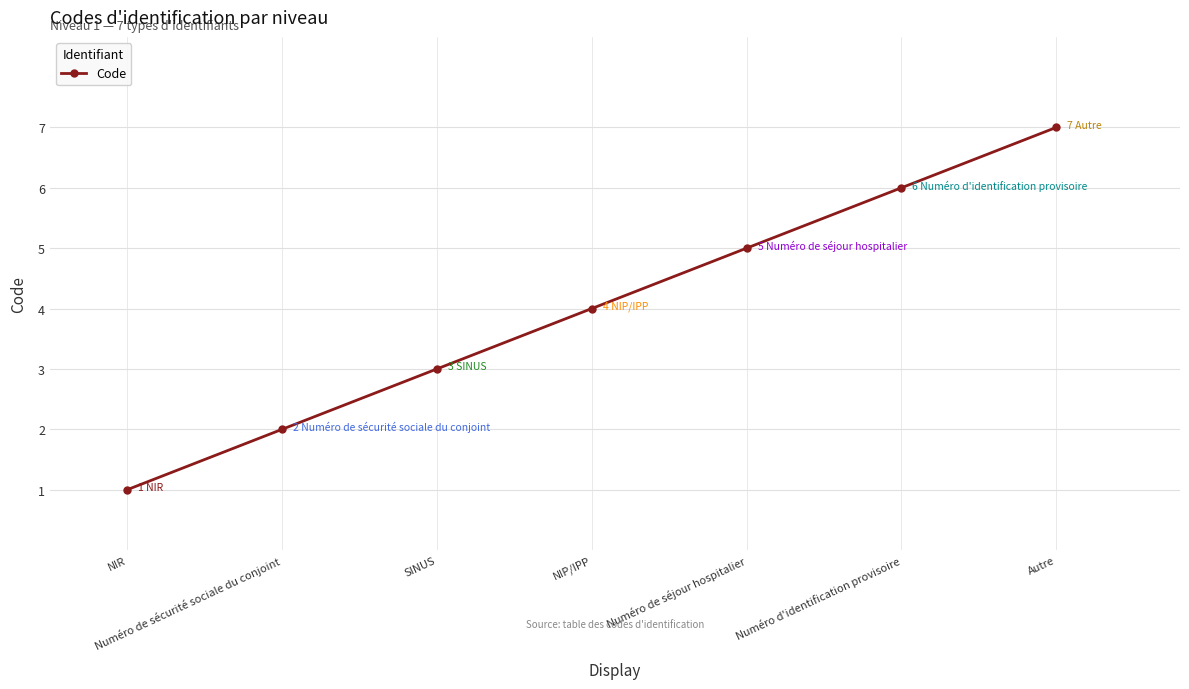

What is the difference between the maximum and minimum values?

6